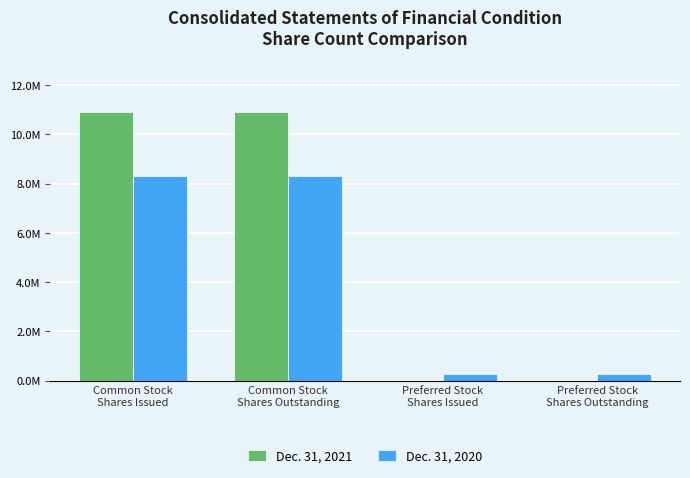

Are the bars horizontal?

No